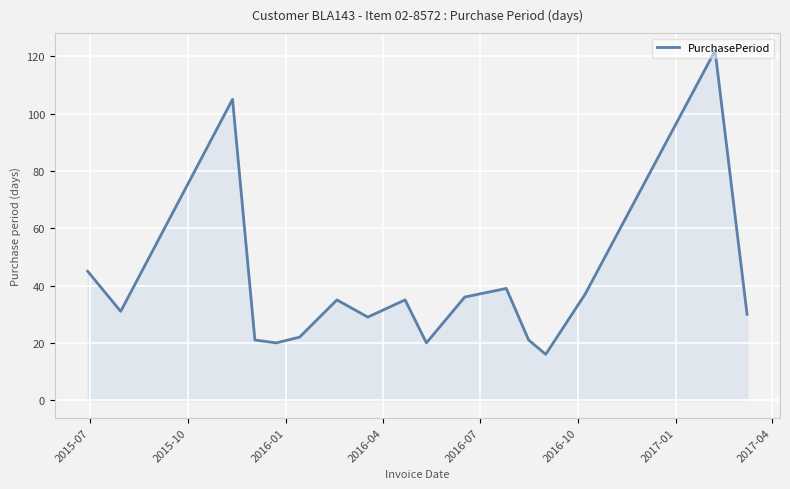

What is the minimum value shown in the chart?

16